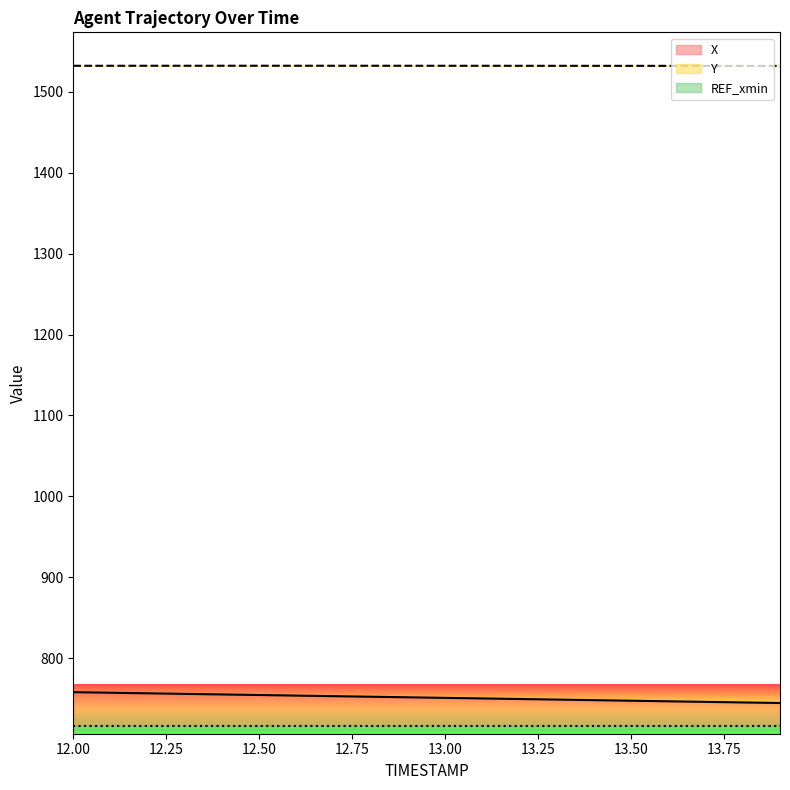

Which series changed the most between 12.4 and 13.2?

X